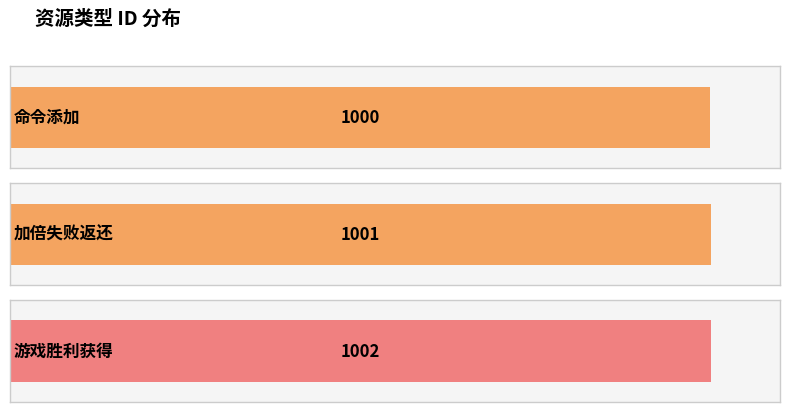

Reading left to right, what are all the values shown in this chart?

1000	1001	1002